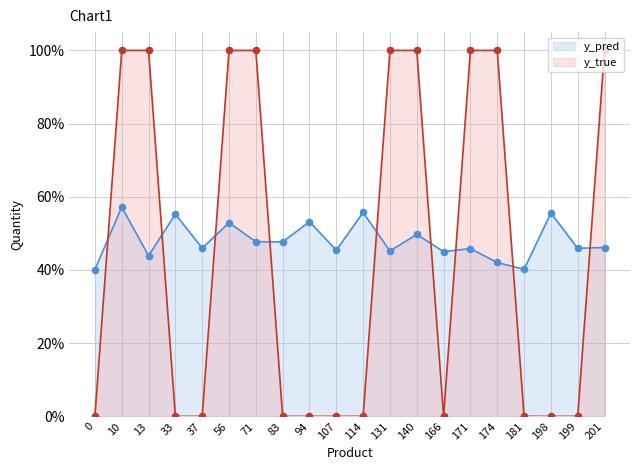

At how many categories does at least one series exceed 0?

20